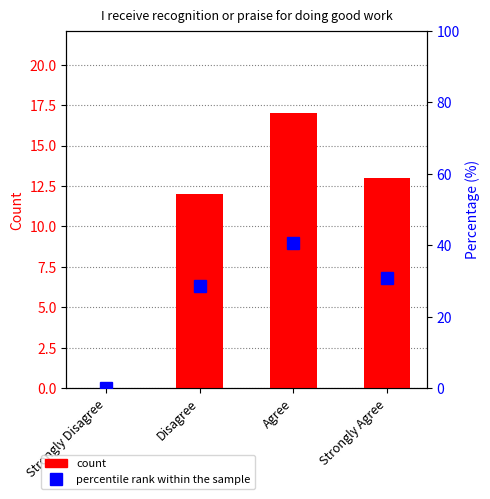

What is the difference between the Percentage values at Disagree and Strongly Agree?

2.4